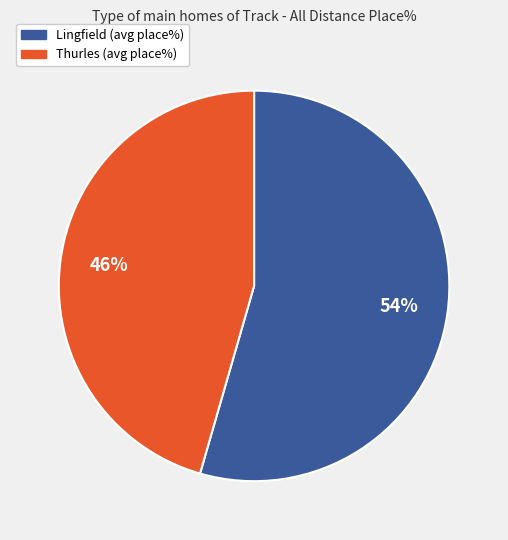

Is there any slice that represents more than half of the pie?

Yes